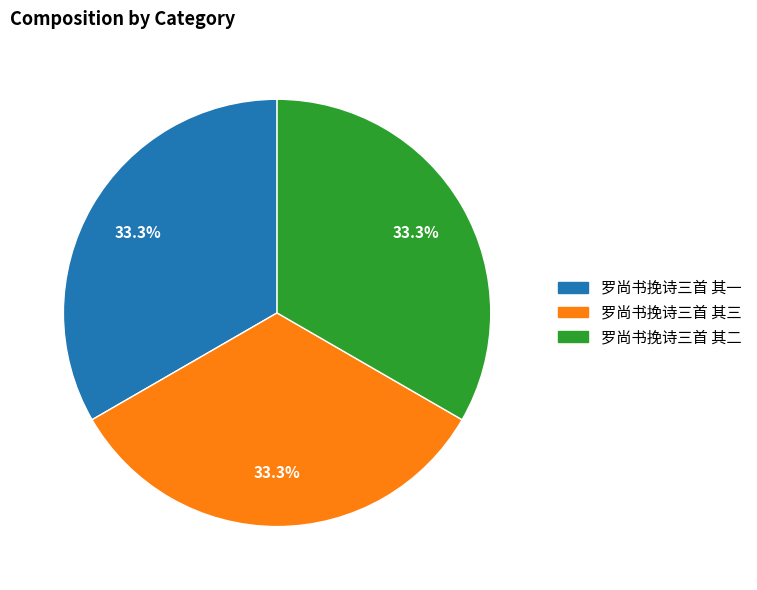

Is there a majority slice in this chart?

No